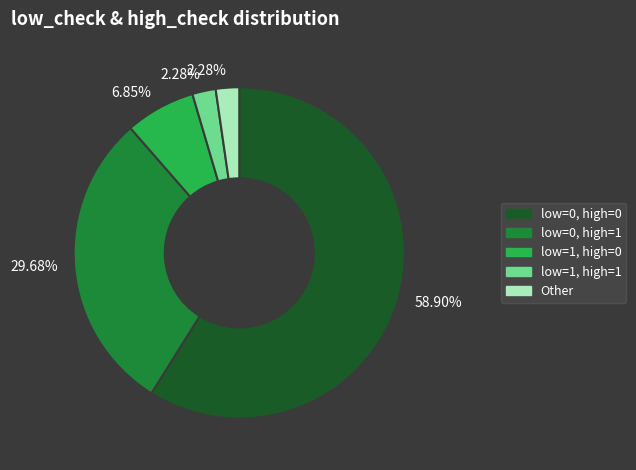

Do low=1, high=1 and Other together represent more than half of the pie?

No